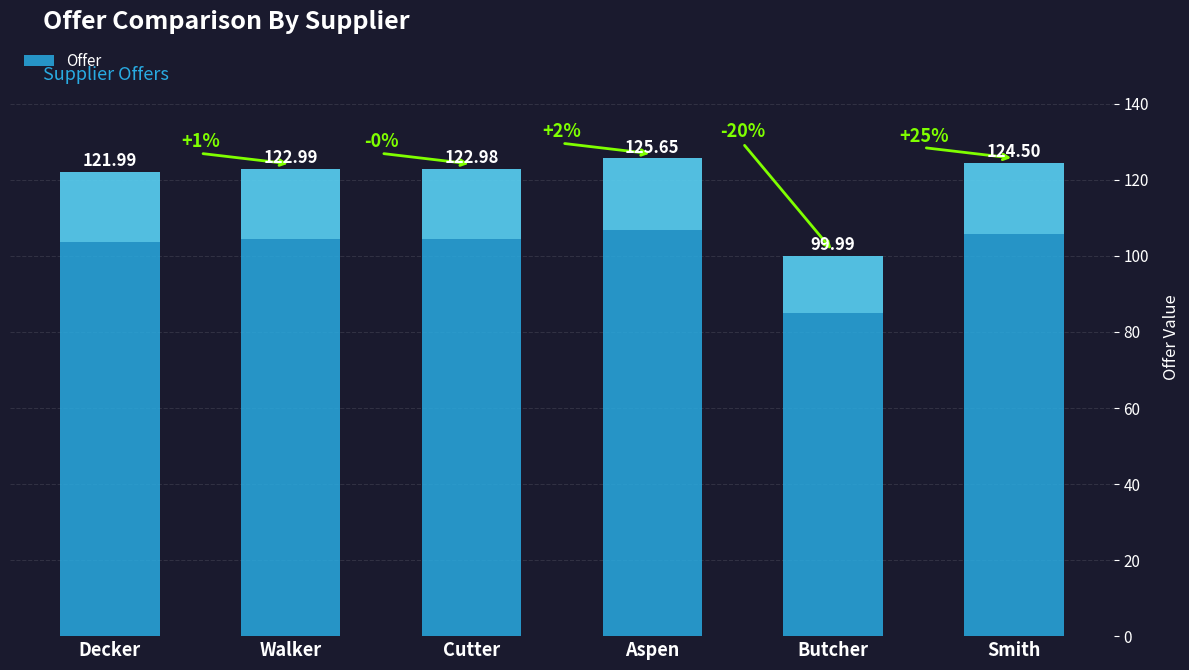

How many categories are shown in the chart?

6